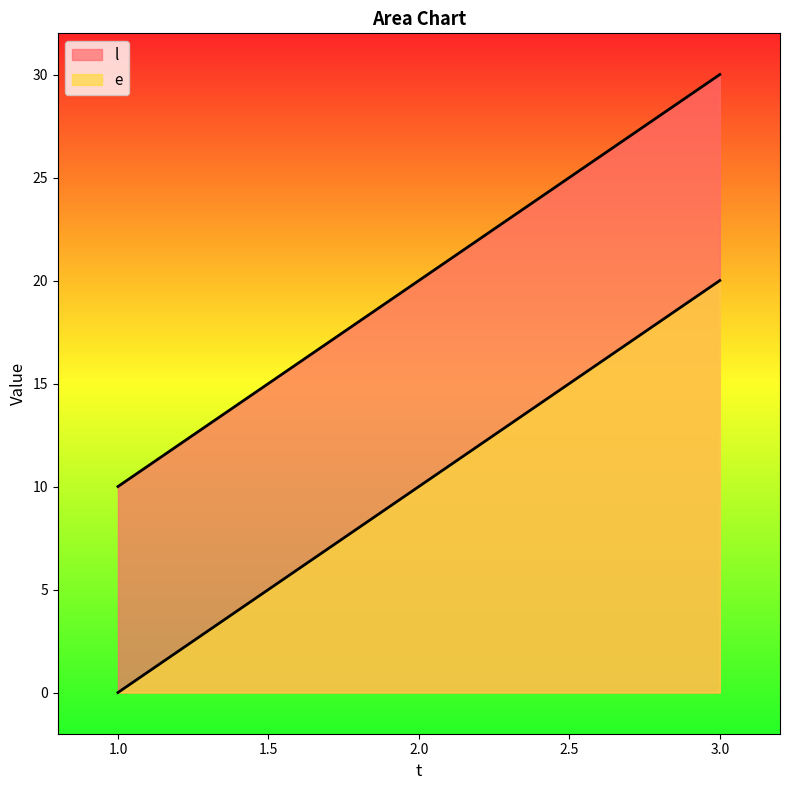

The value of l at 1 is 12. True or false?

False